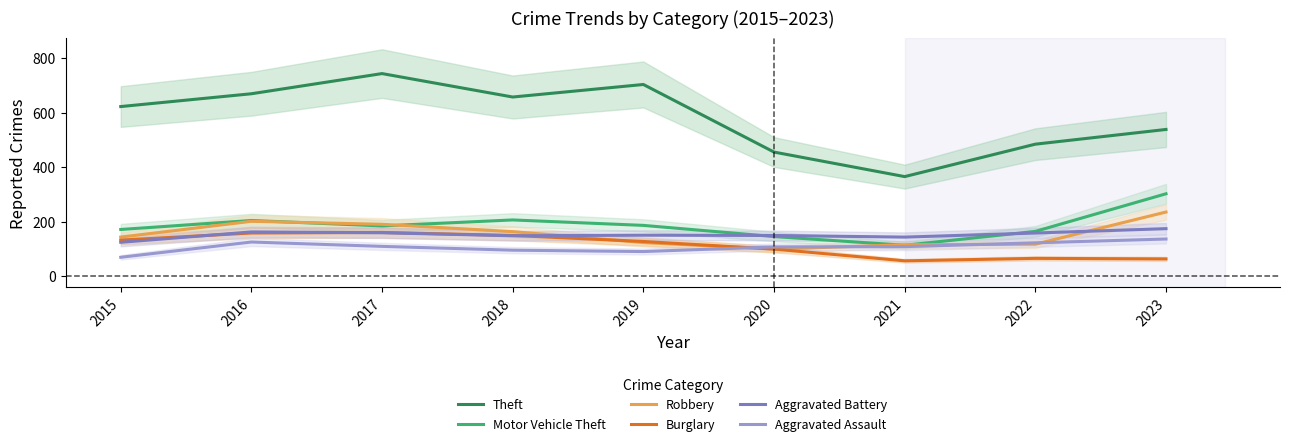

True or false: Aggravated Battery has a value of 205 at 2020.

False